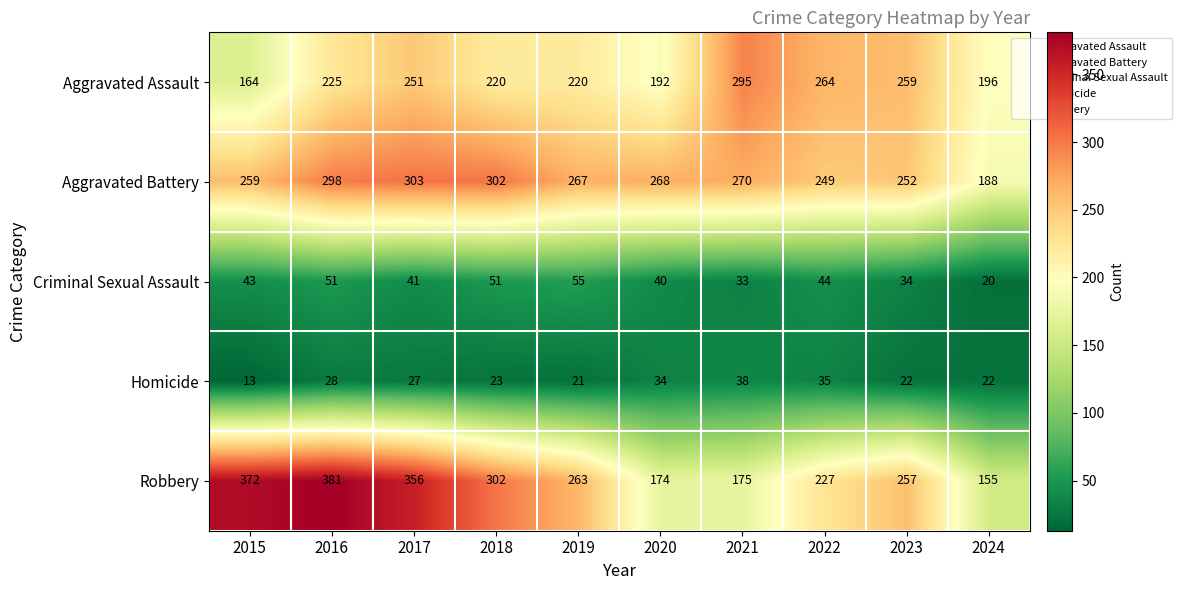

The Homicide series shows 8 at 2017. True or false?

False